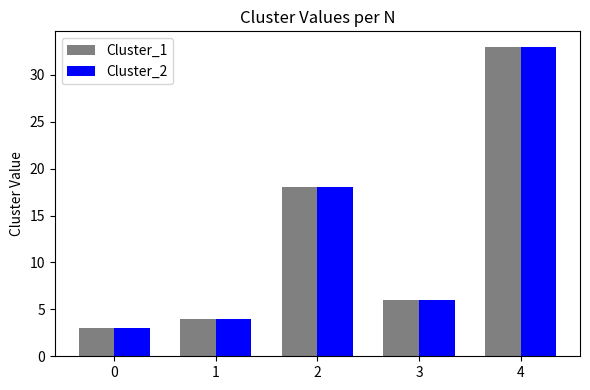

What is the total value across all series at 1?

8